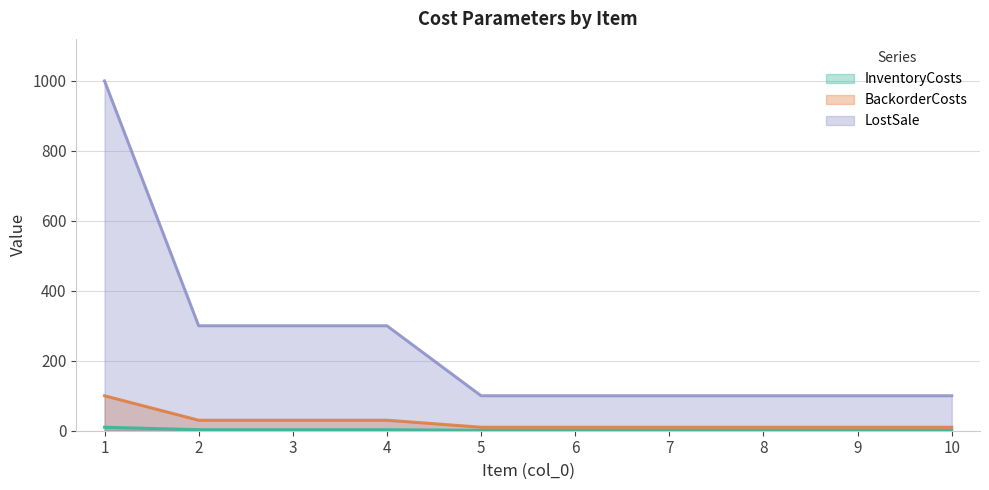

How many values in the BackorderCosts series exceed 10?

4